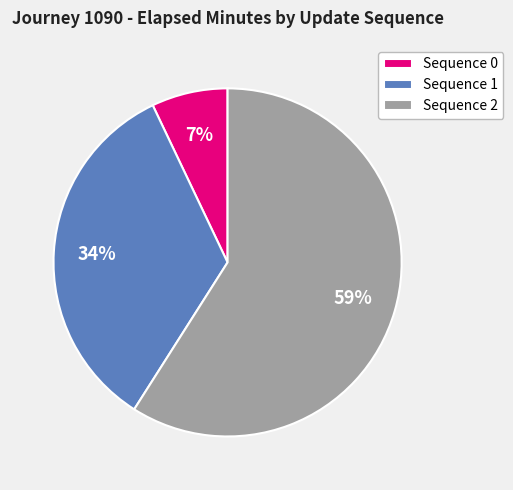

Between Sequence 0 and Sequence 1, which is larger?

Sequence 1